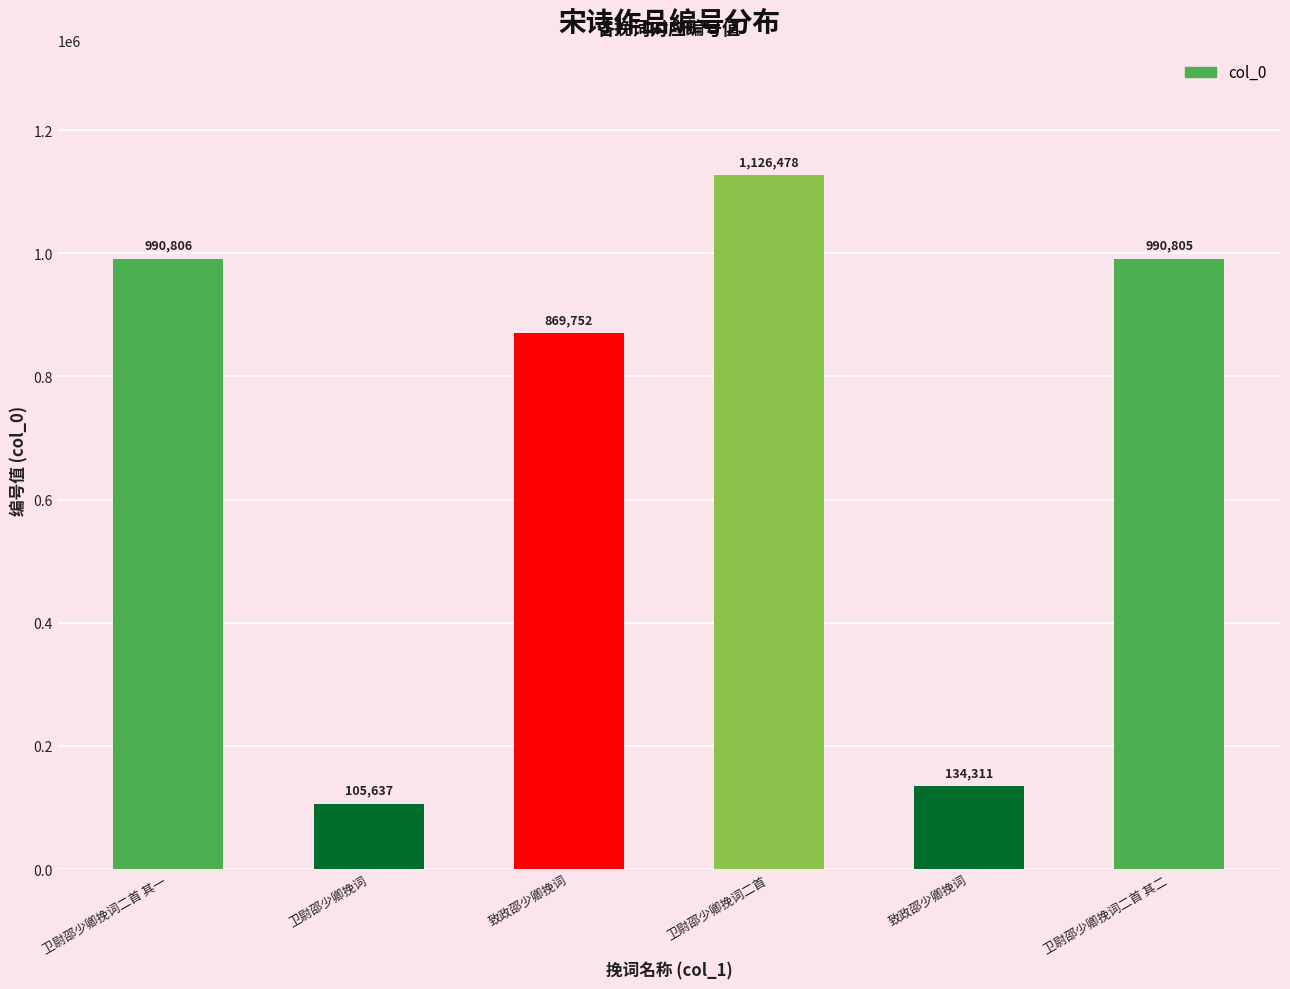

What is the value of the 3rd bar from the left?

869752